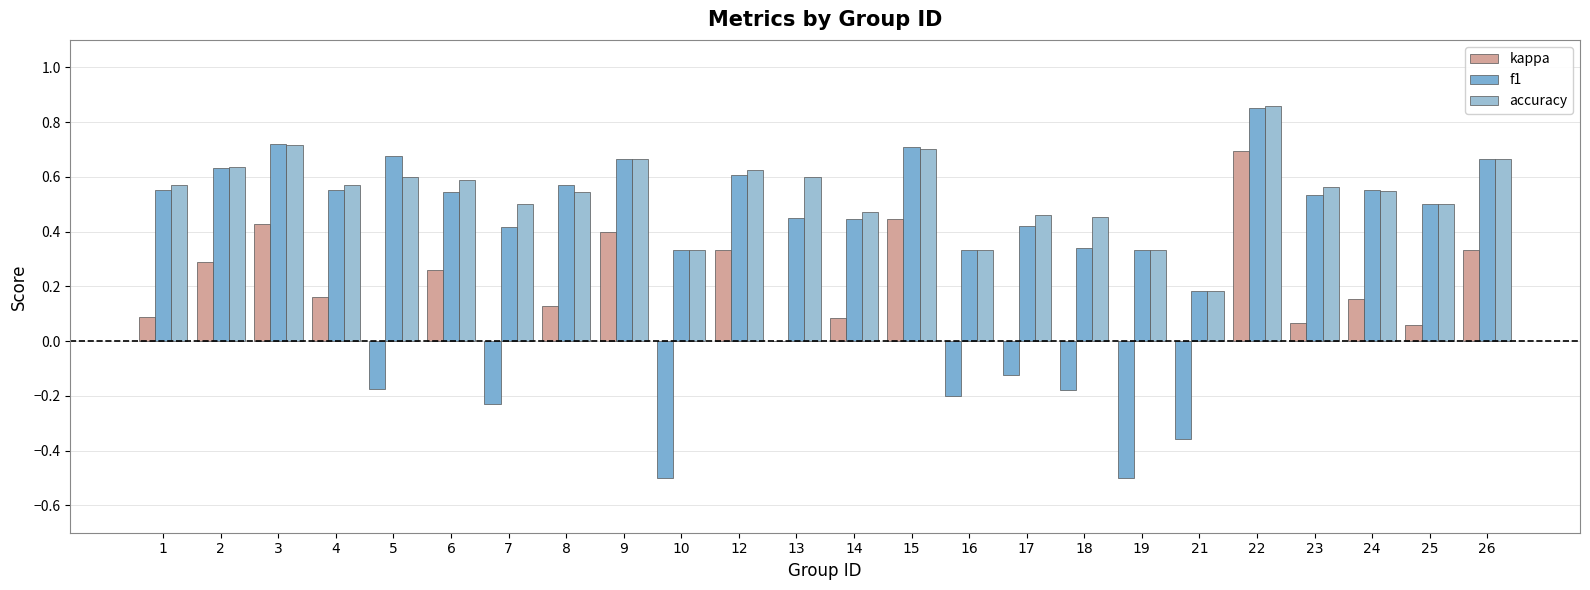

Between 3 and 22, which series saw the biggest shift?

kappa